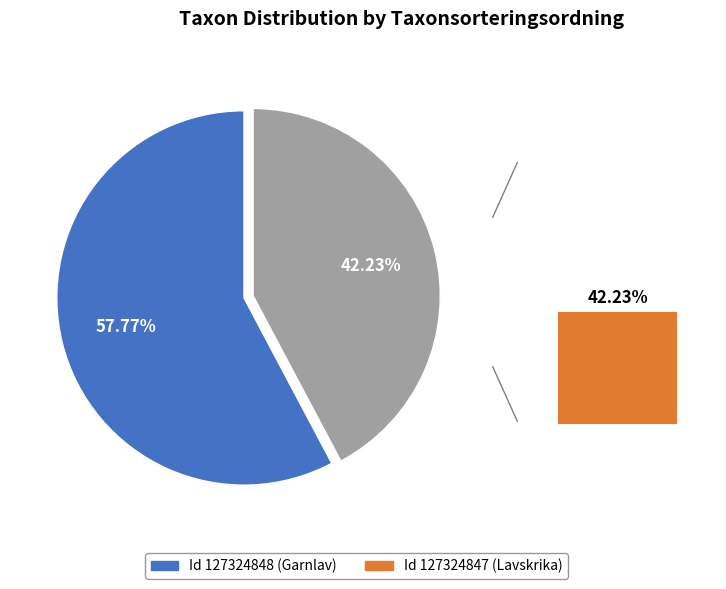

How much of the chart is everything except 127324847?

57.8%